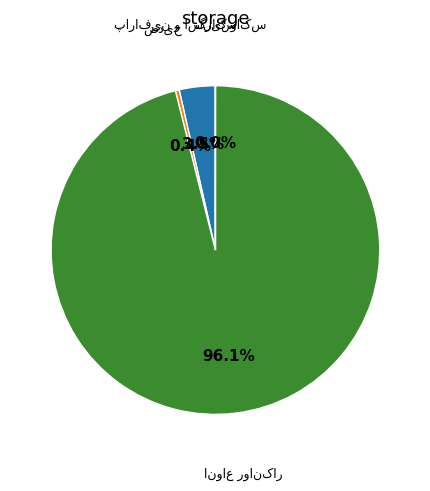

Is there a majority slice in this chart?

Yes